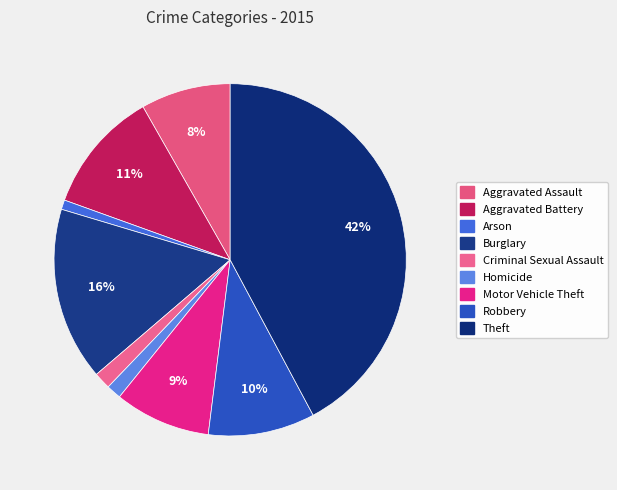

To the nearest percent, what is the difference between the largest and smallest slice percentages?

41%